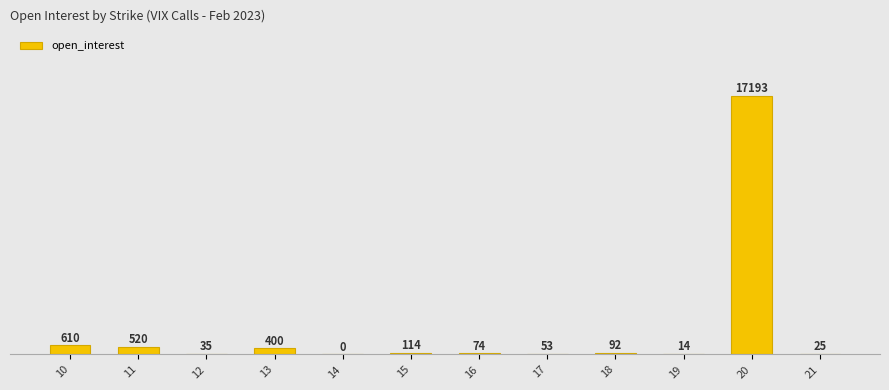

How many positive values are there?

11